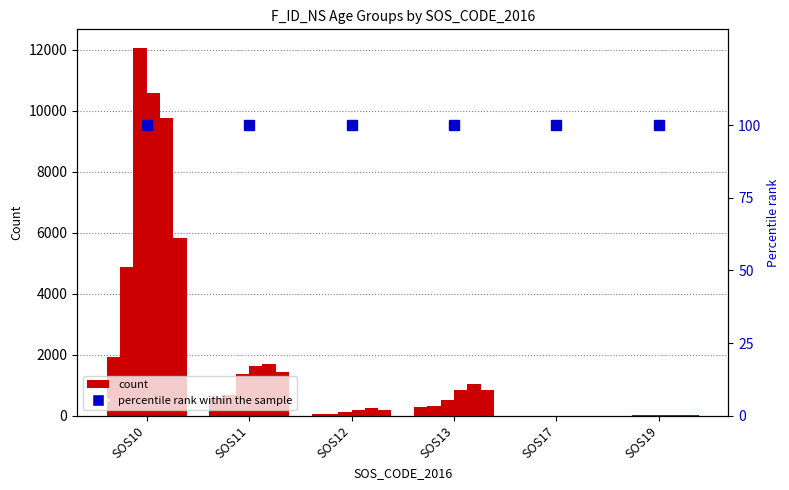

What is the difference between the highest and lowest values at SOS13?

749